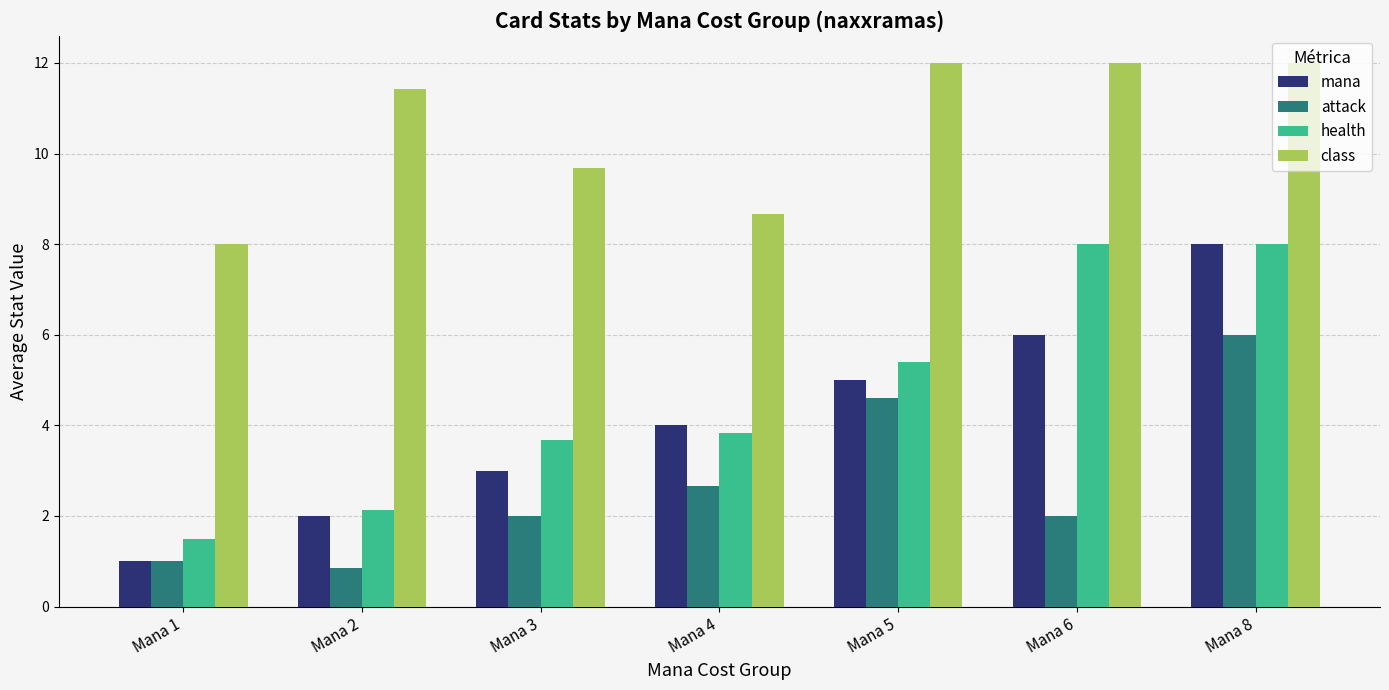

At Mana 2, list the series in order from largest to smallest.

class, health, mana, attack